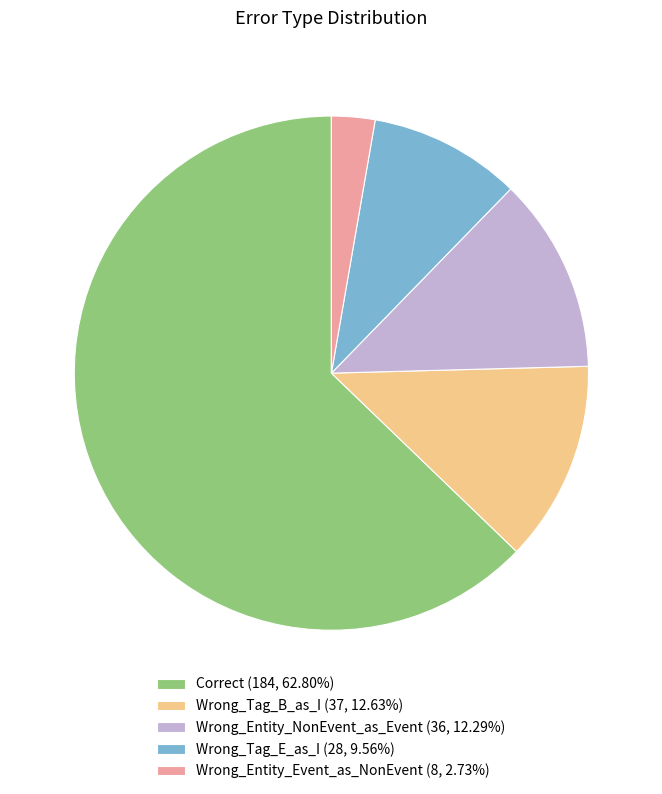

Approximately how many times larger is the value at Correct (184, 62.80%) compared to Wrong_Tag_B_as_I (37, 12.63%)?

5.0